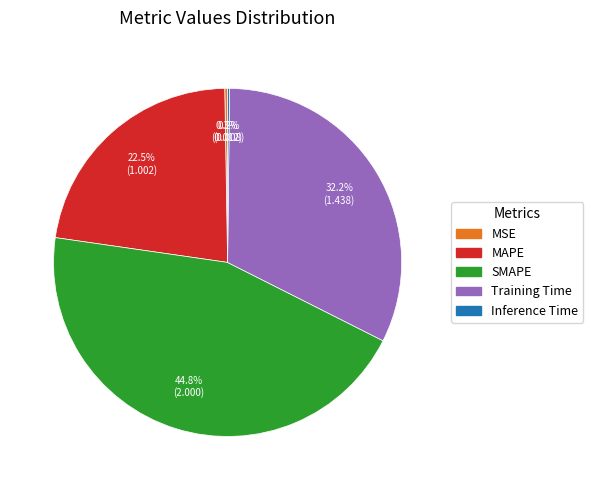

Does Training Time represent more than half of the total?

No